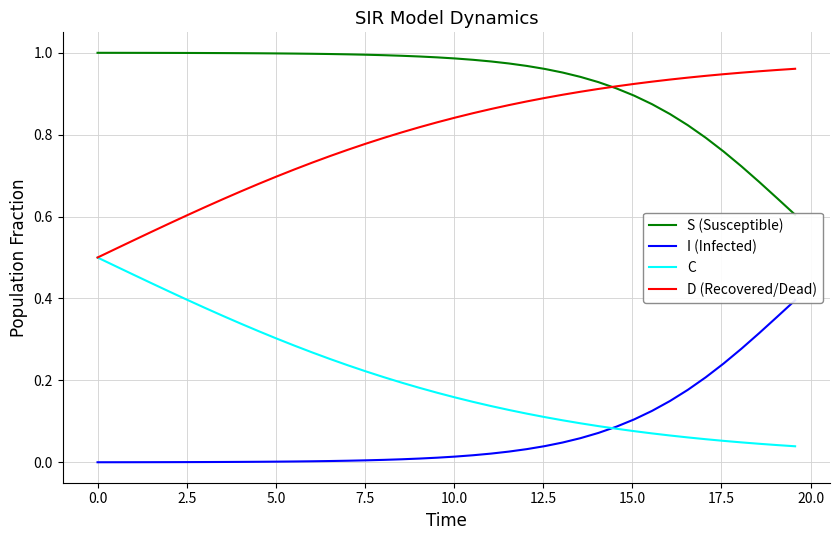

Reading left to right, transcribe all the data shown in this chart.

S (Susceptible): 1.0	1.0	1.0	1.0	1.0	1.0	1.0	1.0	1.0	1.0	1.0	1.0	1.0	1.0	1.0	1.0	1.0	1.0	1.0	1.0	1.0	1.0	1.0	1.0	1.0	1.0	1.0	0.9	0.9	0.9	0.9	0.9	0.9	0.8	0.8	0.8	0.7	0.7	0.6	0.6
I (Infected): 0.0	0.0	0.0	0.0	0.0	0.0	0.0	0.0	0.0	0.0	0.0	0.0	0.0	0.0	0.0	0.0	0.0	0.0	0.0	0.0	0.0	0.0	0.0	0.0	0.0	0.0	0.0	0.1	0.1	0.1	0.1	0.1	0.1	0.2	0.2	0.2	0.3	0.3	0.4	0.4
C: 0.5	0.5	0.5	0.4	0.4	0.4	0.4	0.4	0.3	0.3	0.3	0.3	0.3	0.3	0.2	0.2	0.2	0.2	0.2	0.2	0.2	0.1	0.1	0.1	0.1	0.1	0.1	0.1	0.1	0.1	0.1	0.1	0.1	0.1	0.1	0.1	0.0	0.0	0.0	0.0
D (Recovered/Dead): 0.5	0.5	0.5	0.6	0.6	0.6	0.6	0.6	0.7	0.7	0.7	0.7	0.7	0.7	0.8	0.8	0.8	0.8	0.8	0.8	0.8	0.9	0.9	0.9	0.9	0.9	0.9	0.9	0.9	0.9	0.9	0.9	0.9	0.9	0.9	0.9	1.0	1.0	1.0	1.0